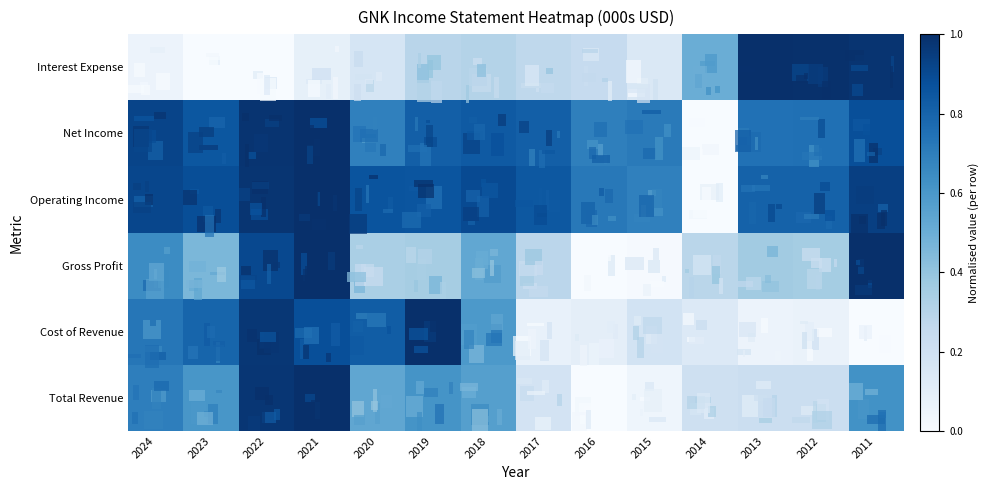

Rank the series at 2012 from highest to lowest value.

Interest Expense, Operating Income, Net Income, Gross Profit, Total Revenue, Cost of Revenue